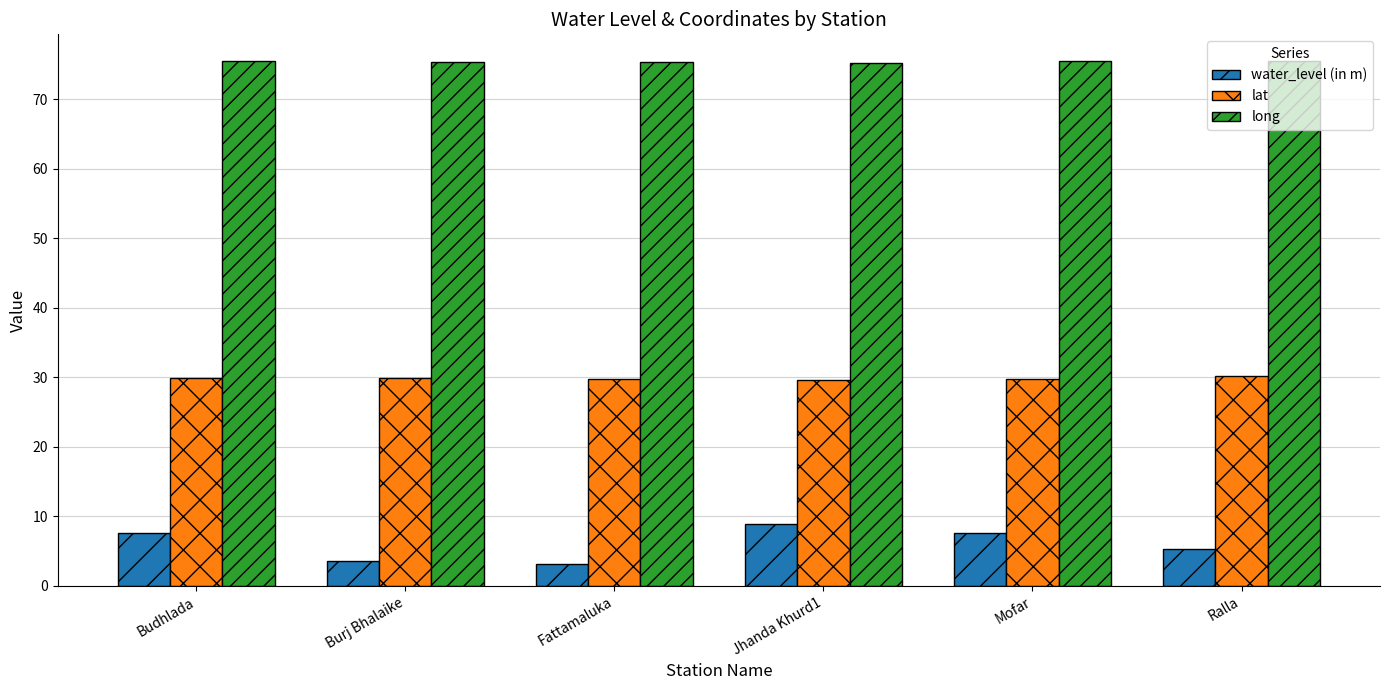

Which series has the largest total across all categories?

long